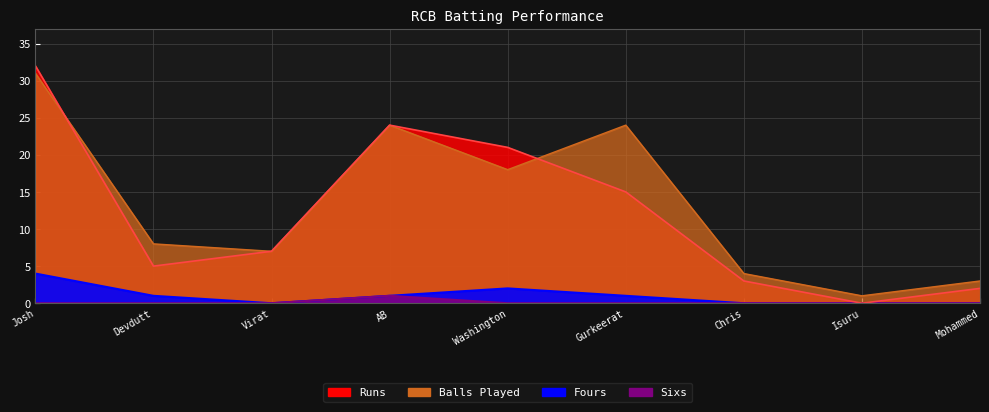

What are all the series names shown in the legend?

Runs, Balls Played, Fours, Sixs